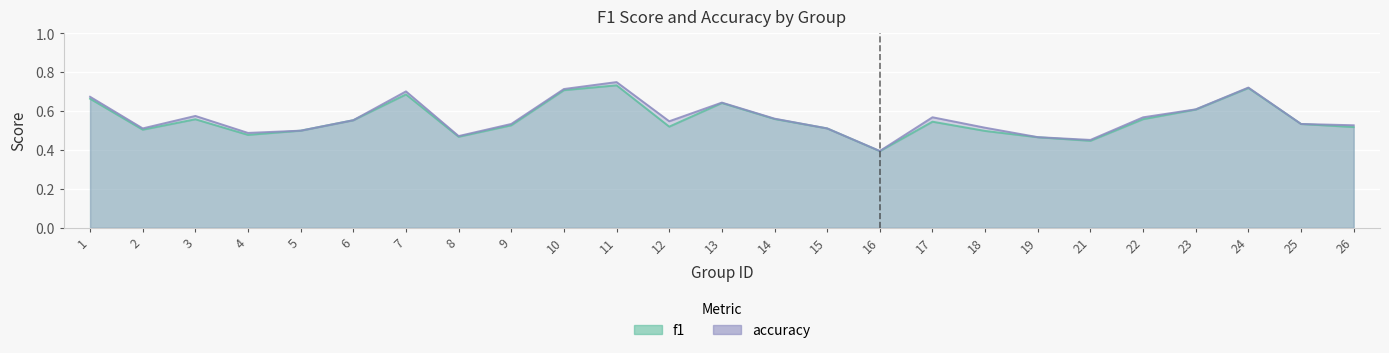

Where is the first local minimum for f1?

2